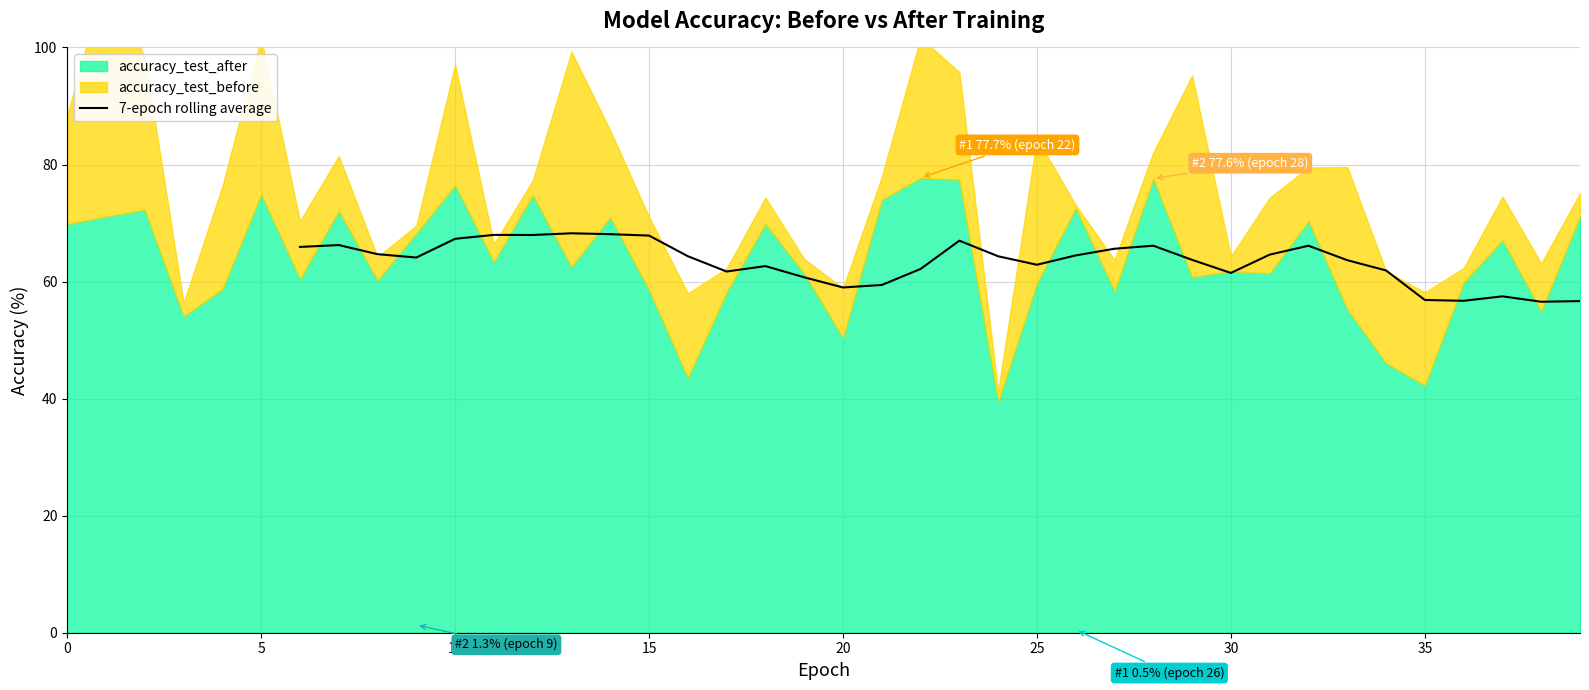

True or false: 7-epoch rolling average has a value of 29.0 at 10.

False